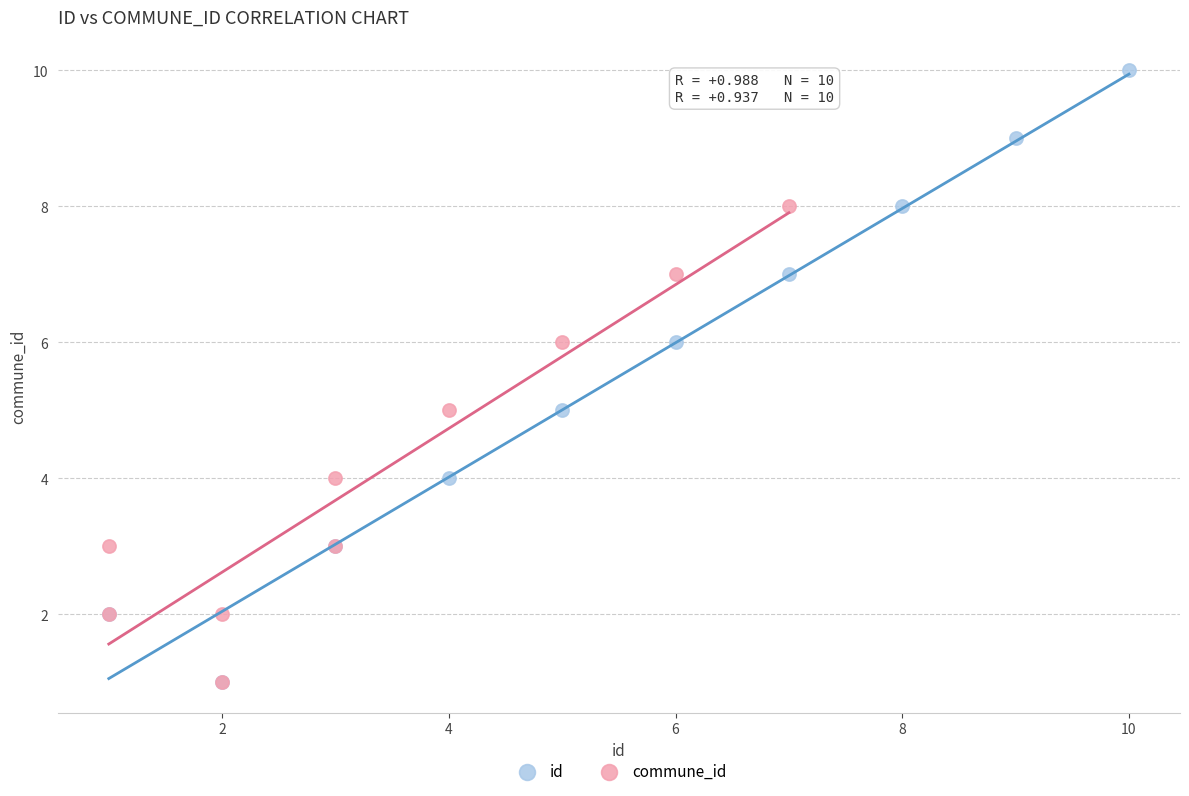

Which series has the largest Y range (max minus min)?

id